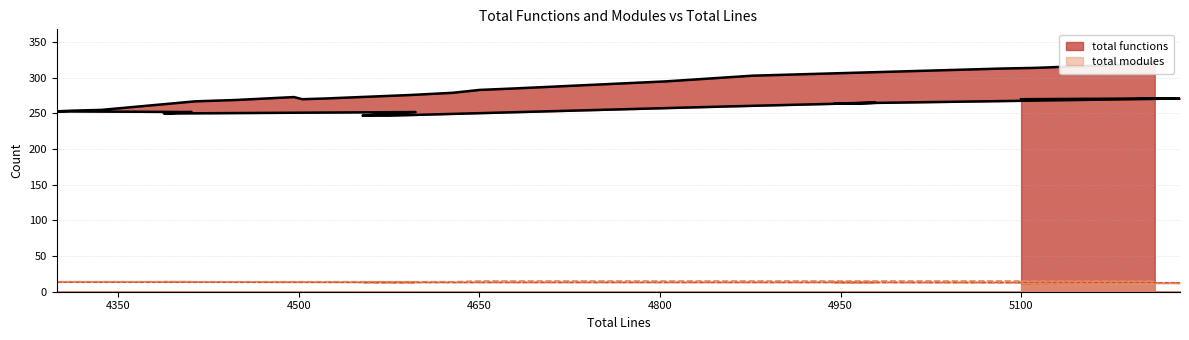

At how many categories does at least one series exceed 105?

30